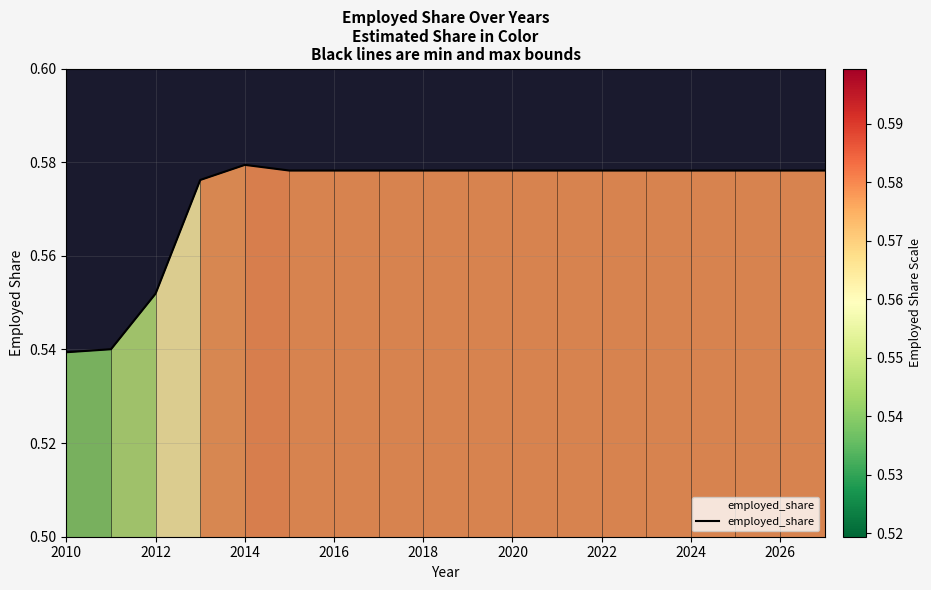

What is the value of the 17th point from the left?

0.6